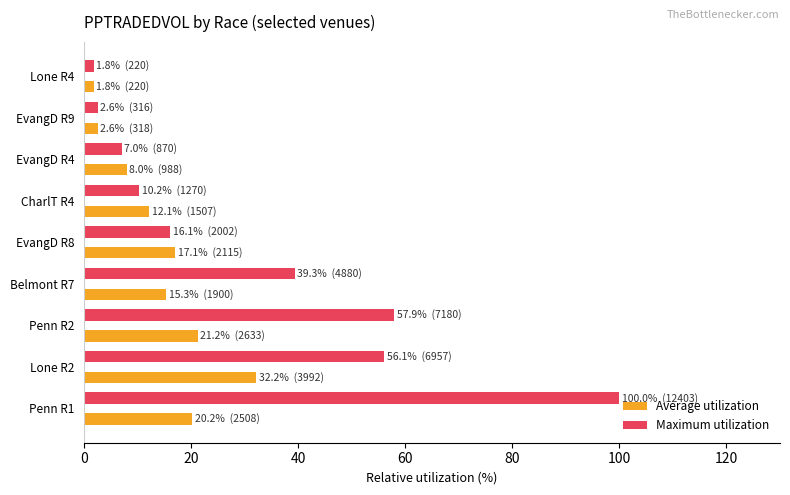

What is the difference between the maximum and minimum values in the Maximum utilization series?

98.2